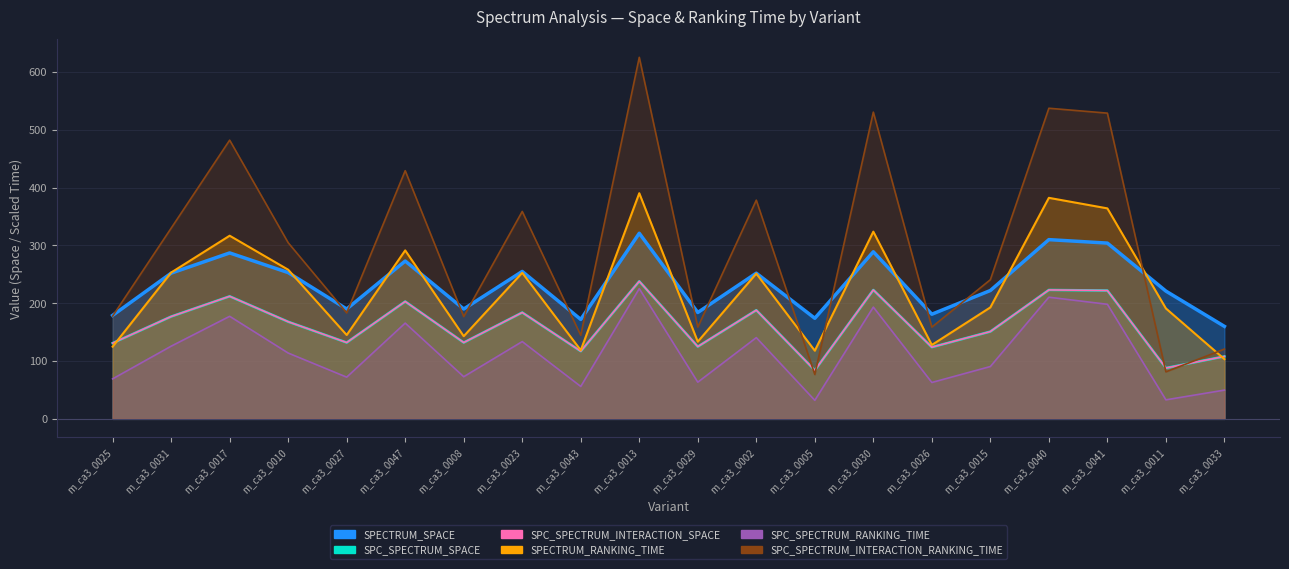

Reading left to right, list all the values displayed in this chart.

SPECTRUM_SPACE: m_ca3_0025=179.0	m_ca3_0031=252.0	m_ca3_0017=287.0	m_ca3_0010=253.0	m_ca3_0027=190.0	m_ca3_0047=273.0	m_ca3_0008=190.0	m_ca3_0023=255.0	m_ca3_0043=172.0	m_ca3_0013=321.0	m_ca3_0029=184.0	m_ca3_0002=252.0	m_ca3_0005=174.0	m_ca3_0030=289.0	m_ca3_0026=181.0	m_ca3_0015=222.0	m_ca3_0040=310.0	m_ca3_0041=304.0	m_ca3_0011=221.0	m_ca3_0033=160.0
SPC_SPECTRUM_SPACE: m_ca3_0025=131.0	m_ca3_0031=177.0	m_ca3_0017=212.0	m_ca3_0010=168.0	m_ca3_0027=132.0	m_ca3_0047=203.0	m_ca3_0008=132.0	m_ca3_0023=184.0	m_ca3_0043=117.0	m_ca3_0013=238.0	m_ca3_0029=125.0	m_ca3_0002=188.0	m_ca3_0005=84.0	m_ca3_0030=223.0	m_ca3_0026=124.0	m_ca3_0015=151.0	m_ca3_0040=223.0	m_ca3_0041=222.0	m_ca3_0011=88.0	m_ca3_0033=108.0
SPC_SPECTRUM_INTERACTION_SPACE: m_ca3_0025=131.0	m_ca3_0031=177.0	m_ca3_0017=212.0	m_ca3_0010=168.0	m_ca3_0027=132.0	m_ca3_0047=203.0	m_ca3_0008=132.0	m_ca3_0023=184.0	m_ca3_0043=117.0	m_ca3_0013=238.0	m_ca3_0029=125.0	m_ca3_0002=188.0	m_ca3_0005=84.0	m_ca3_0030=223.0	m_ca3_0026=124.0	m_ca3_0015=151.0	m_ca3_0040=223.0	m_ca3_0041=222.0	m_ca3_0011=88.0	m_ca3_0033=108.0
SPECTRUM_RANKING_TIME: m_ca3_0025=124.9	m_ca3_0031=253.0	m_ca3_0017=316.8	m_ca3_0010=258.0	m_ca3_0027=145.0	m_ca3_0047=291.4	m_ca3_0008=143.0	m_ca3_0023=252.7	m_ca3_0043=118.7	m_ca3_0013=390.3	m_ca3_0029=133.5	m_ca3_0002=251.3	m_ca3_0005=117.9	m_ca3_0030=323.8	m_ca3_0026=127.8	m_ca3_0015=192.8	m_ca3_0040=382.3	m_ca3_0041=364.1	m_ca3_0011=191.0	m_ca3_0033=103.4
SPC_SPECTRUM_RANKING_TIME: m_ca3_0025=69.2	m_ca3_0031=125.7	m_ca3_0017=177.4	m_ca3_0010=113.8	m_ca3_0027=72.1	m_ca3_0047=165.6	m_ca3_0008=72.9	m_ca3_0023=133.7	m_ca3_0043=56.0	m_ca3_0013=225.2	m_ca3_0029=63.4	m_ca3_0002=140.5	m_ca3_0005=32.0	m_ca3_0030=193.3	m_ca3_0026=62.9	m_ca3_0015=90.5	m_ca3_0040=210.4	m_ca3_0041=198.2	m_ca3_0011=32.9	m_ca3_0033=49.7
SPC_SPECTRUM_INTERACTION_RANKING_TIME: m_ca3_0025=177.7	m_ca3_0031=329.8	m_ca3_0017=482.1	m_ca3_0010=304.7	m_ca3_0027=183.3	m_ca3_0047=429.2	m_ca3_0008=177.0	m_ca3_0023=358.8	m_ca3_0043=144.6	m_ca3_0013=625.3	m_ca3_0029=158.7	m_ca3_0002=378.3	m_ca3_0005=76.8	m_ca3_0030=530.5	m_ca3_0026=158.7	m_ca3_0015=240.7	m_ca3_0040=537.2	m_ca3_0041=528.8	m_ca3_0011=81.4	m_ca3_0033=120.7